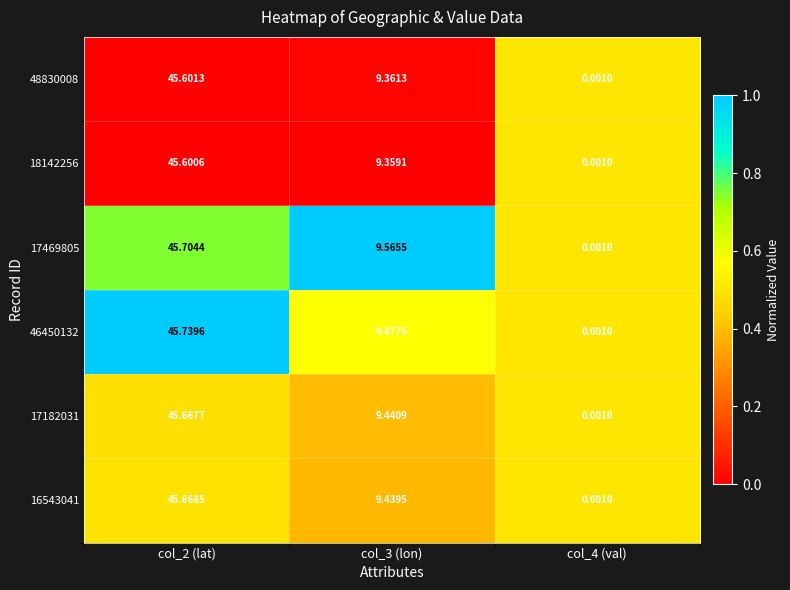

Is the value of 48830008 at col_3 (lon) greater than the value of 17182031 at col_4 (val)?

Yes